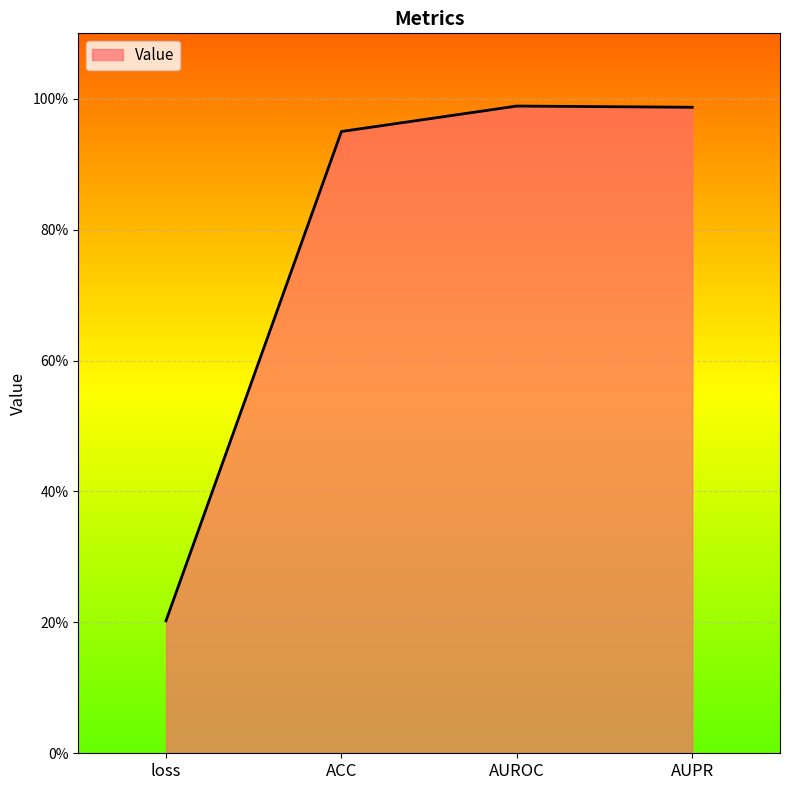

Which has a higher value, AUROC or AUPR?

AUROC